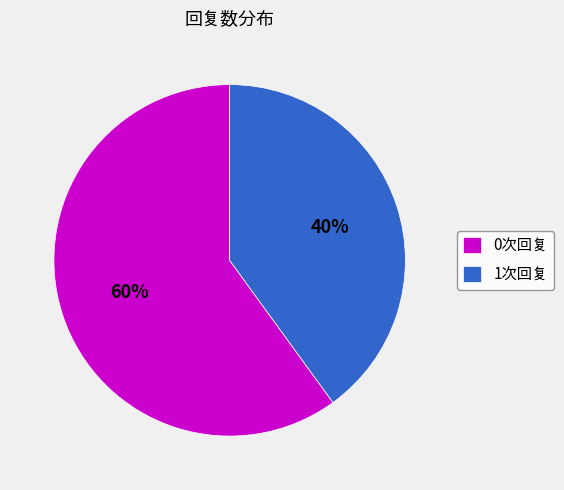

To the nearest percent, what percentage of the pie is 1次回复?

40%